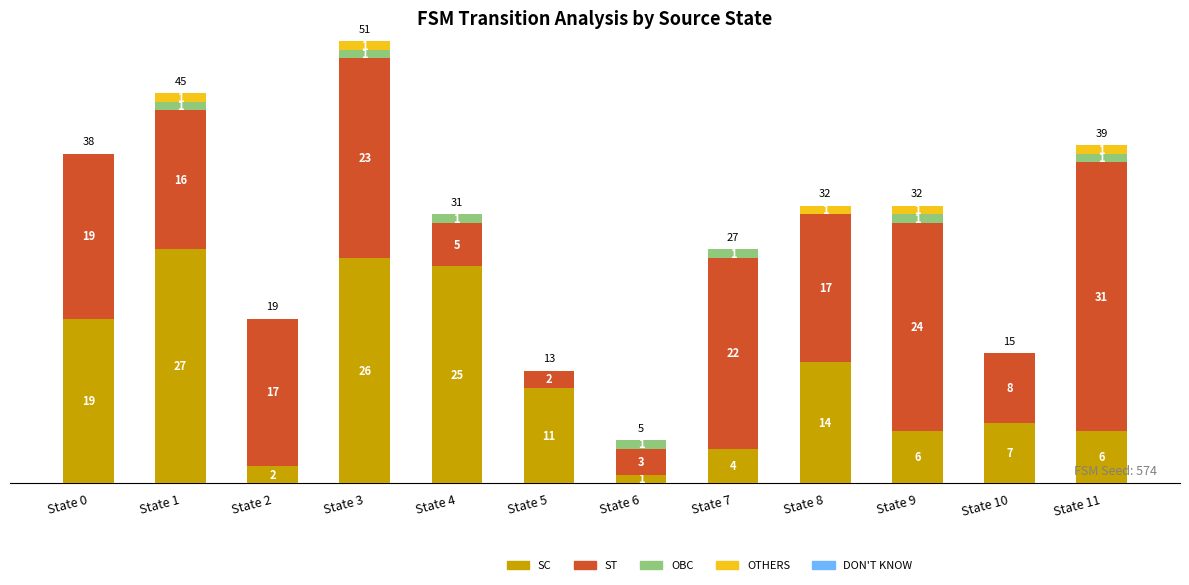

Reading left to right, list the values for the SC series.

State 0=19	State 1=27	State 2=2	State 3=26	State 4=25	State 5=11	State 6=1	State 7=4	State 8=14	State 9=6	State 10=7	State 11=6